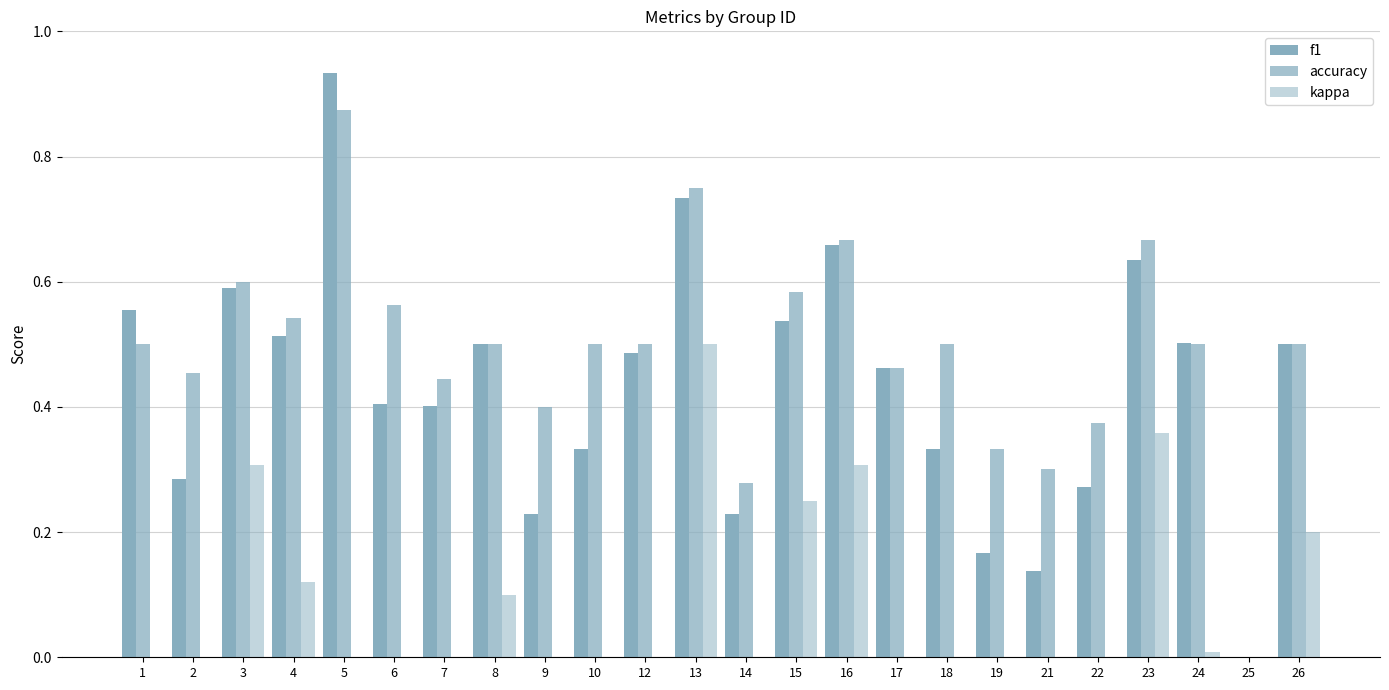

Is it true that kappa equals 0.3 at 6?

False